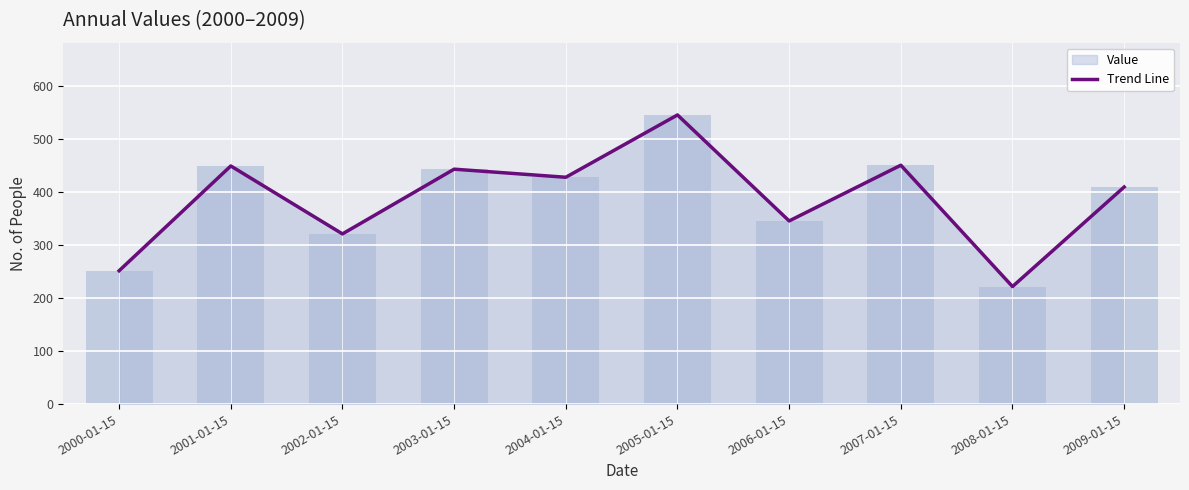

Approximately how many times larger is the value at 2000-01-15 compared to 2002-01-15?

0.8